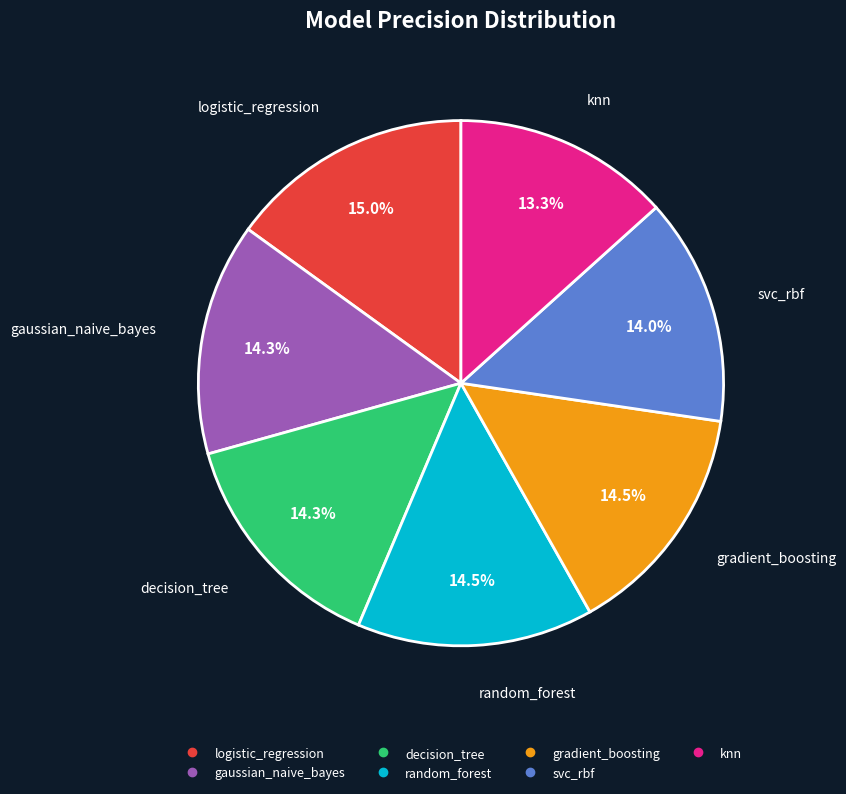

What is the total percentage of svc_rbf and random_forest?

28.5%